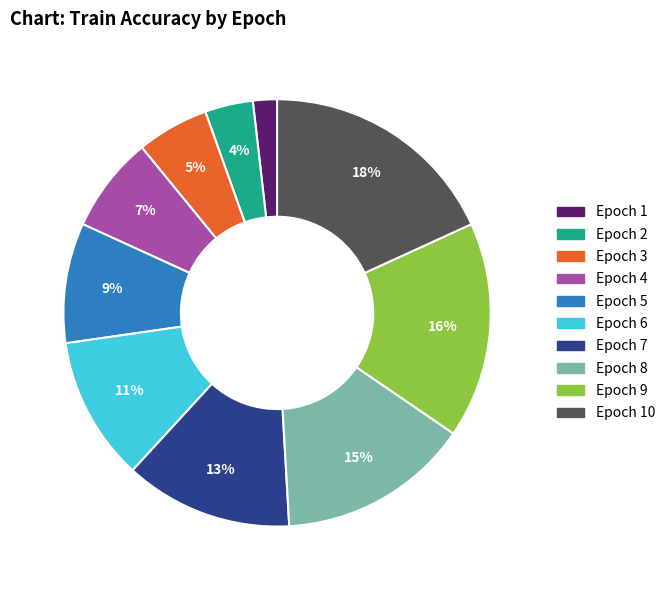

Which has a higher value, Epoch 1 or Epoch 2?

Epoch 2